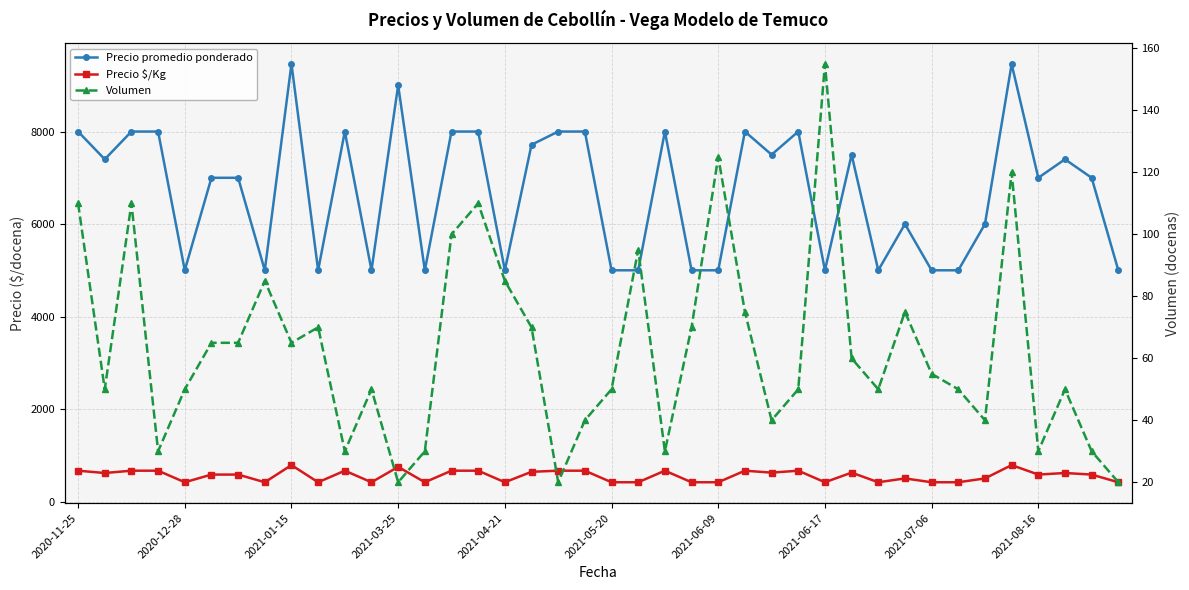

At which label does Volumen first exceed 55?

2020-11-25